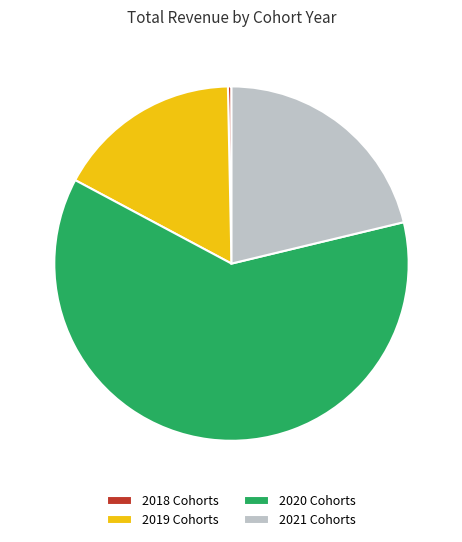

How many slices are in this pie chart?

4